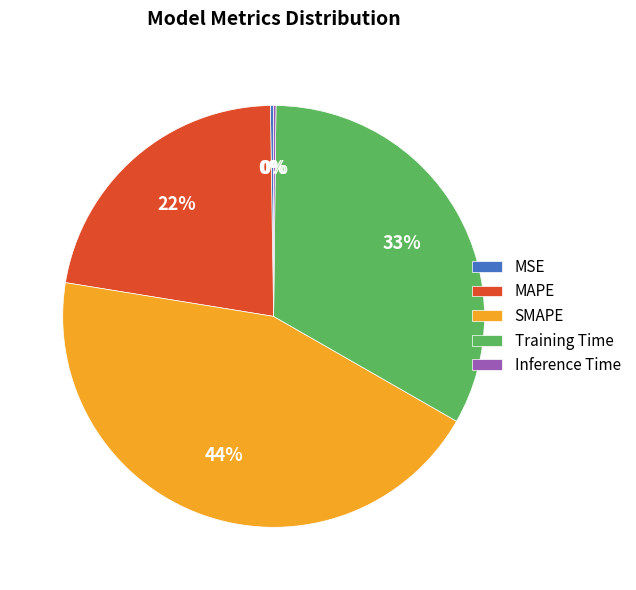

Which has a higher value, Training Time or MAPE?

Training Time